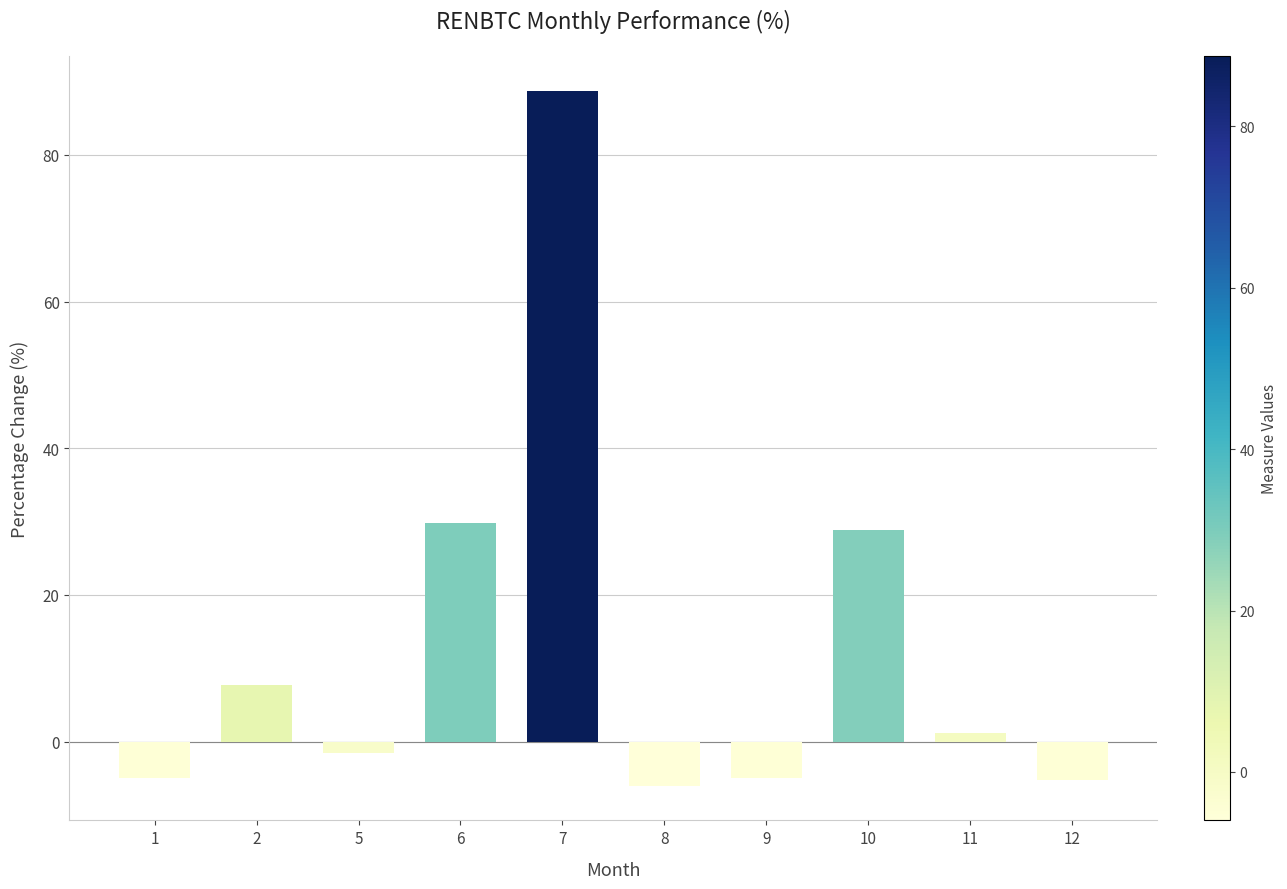

What is the sum of all values?

133.6